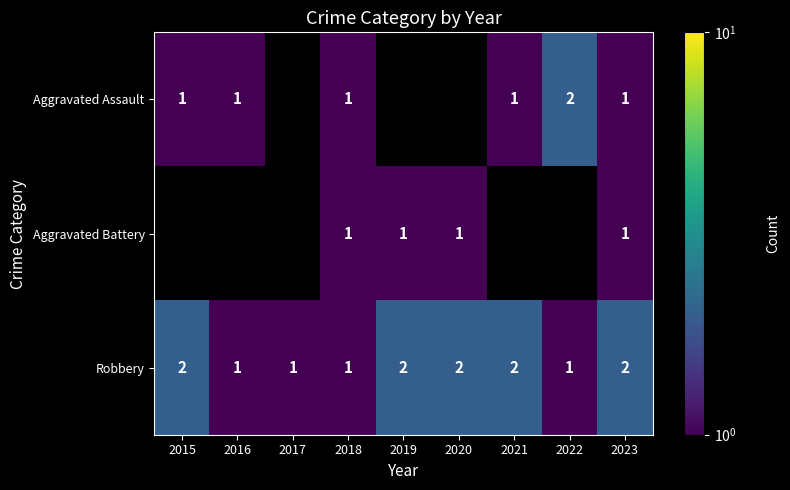

At how many categories does at least one series exceed 1?

6